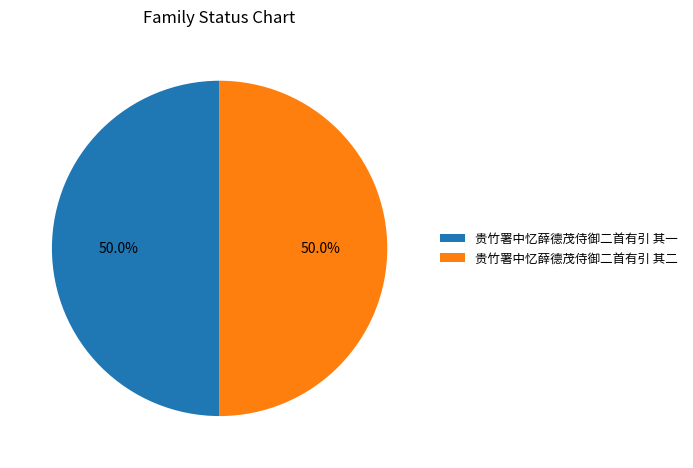

The 贵竹署中忆薛德茂侍御二首有引 其一 slice represents 50% of the pie. True or false?

True